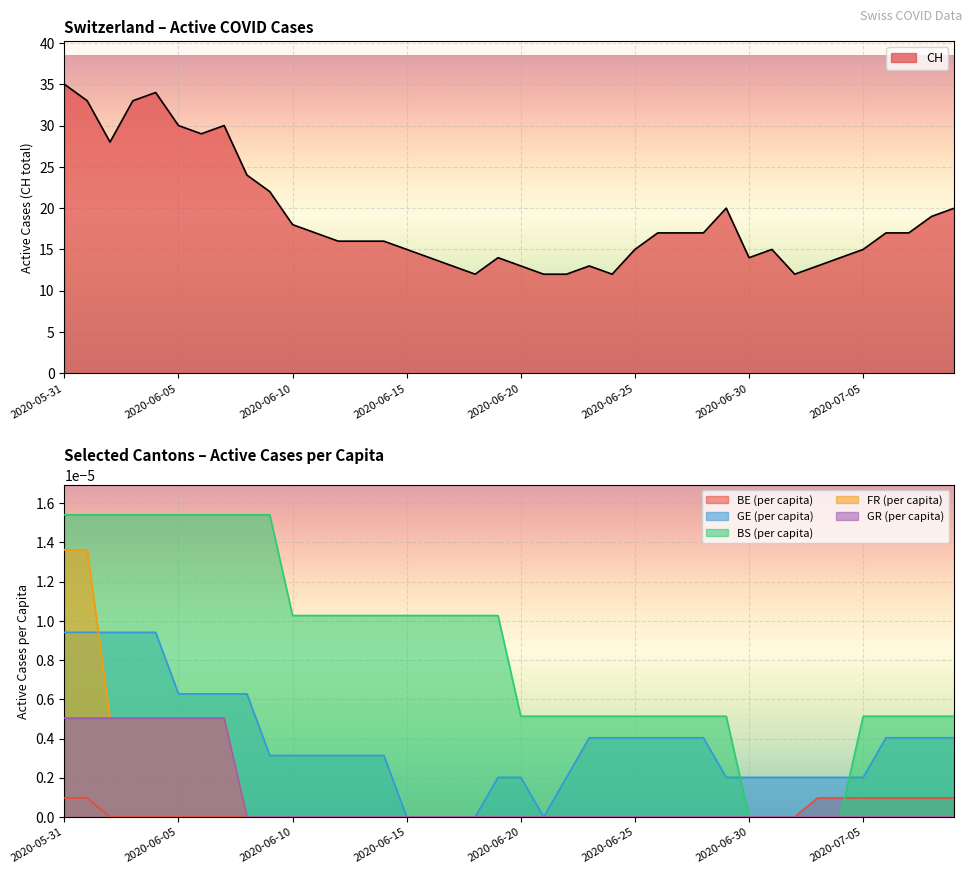

At how many categories does at least one series exceed 17?

14